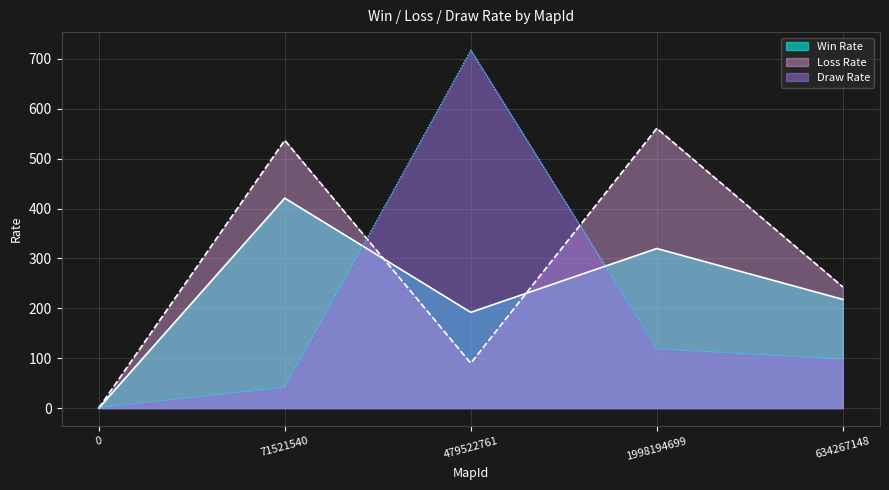

The Win Rate series shows 218 at 634267148. True or false?

True